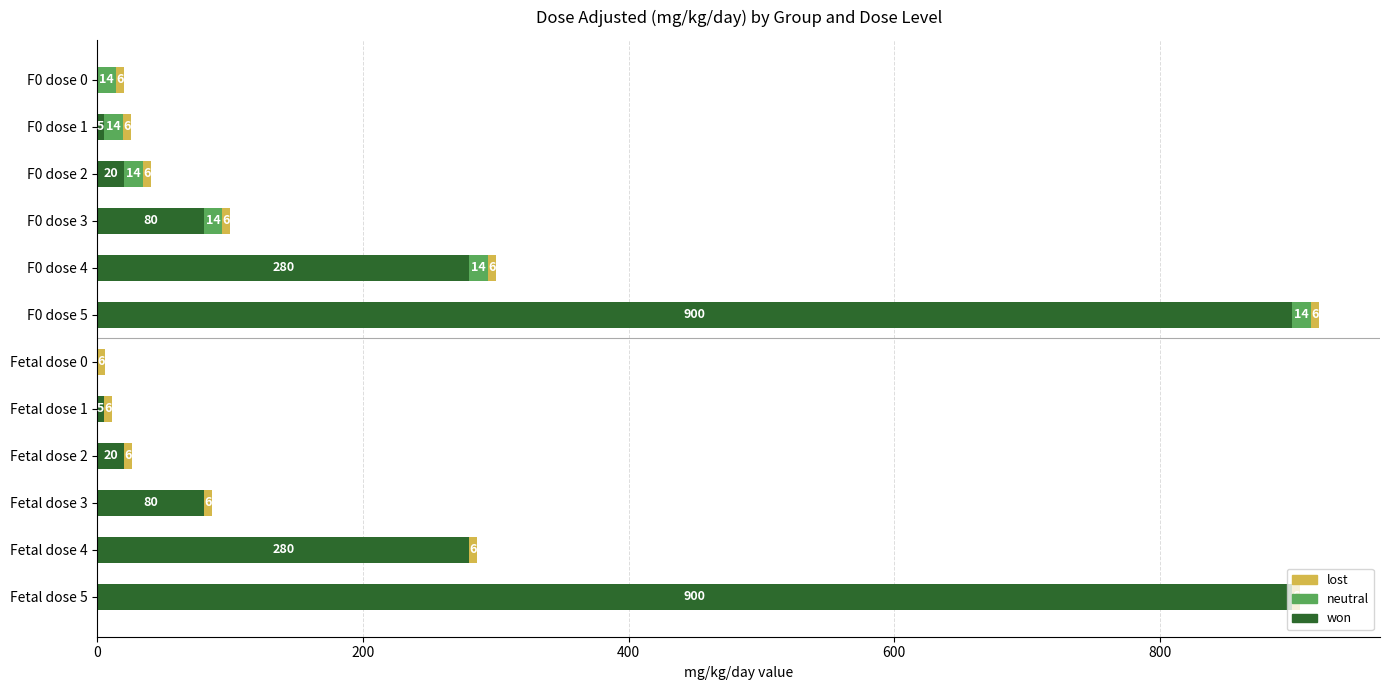

At which category is the sum across all series the highest?

F0 dose 5